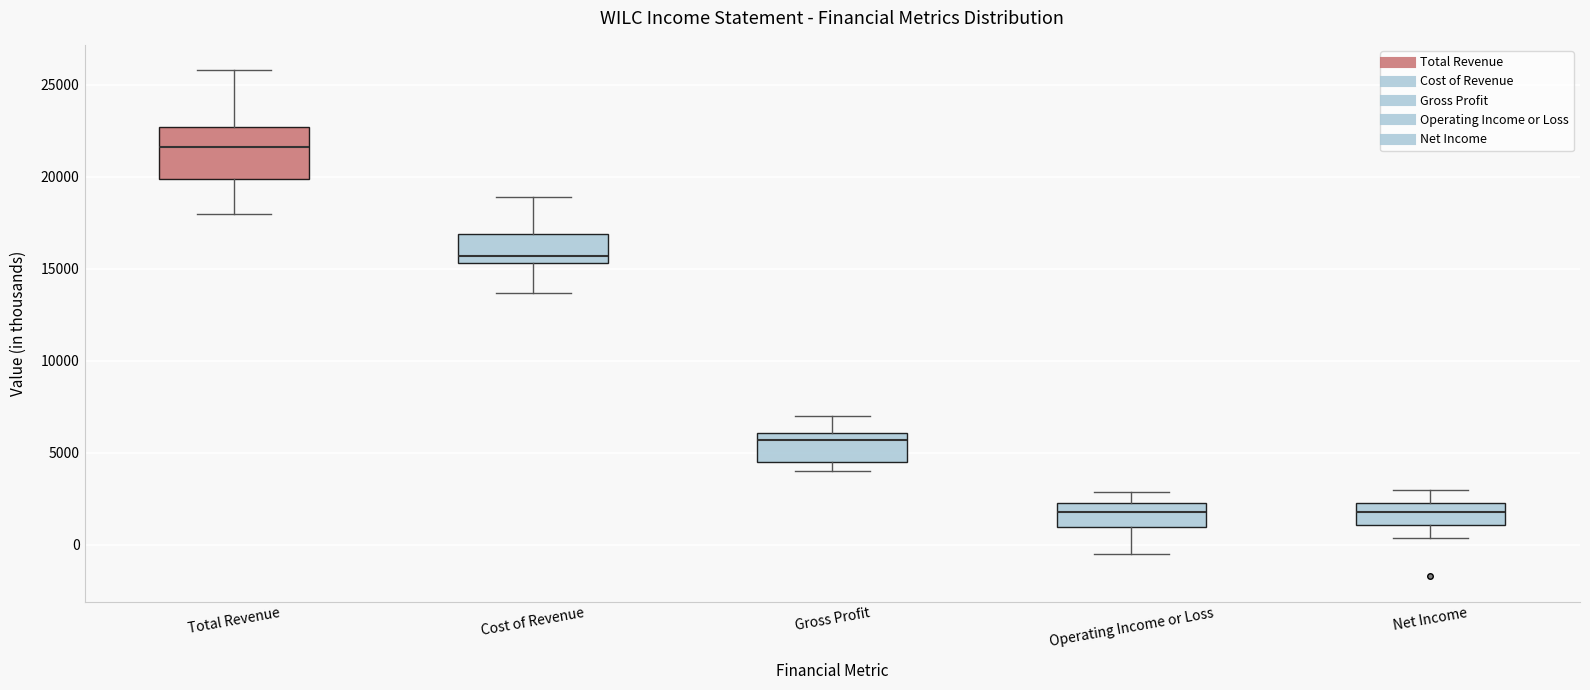

Reading left to right, transcribe this box plot: for each box, give where its median line is, the range the box spans, and where its two whiskers end, as read against the y-axis. The values are not printed on the chart, so give them approximately, as read against the axis.

Total Revenue: median 21500, box 20000 to 22500, whiskers 18000 to 26000
Cost of Revenue: median 15500 (just above the box's lower edge), box 15500 to 17000, whiskers 13500 to 19000
Gross Profit: median 5500, box 4500 to 6000, whiskers 4000 to 7000
Operating Income or Loss: median 2000, box 1000 to 2500, whiskers -500 to 3000
Net Income: median 2000, box 1000 to 2500, whiskers 500 to 3000